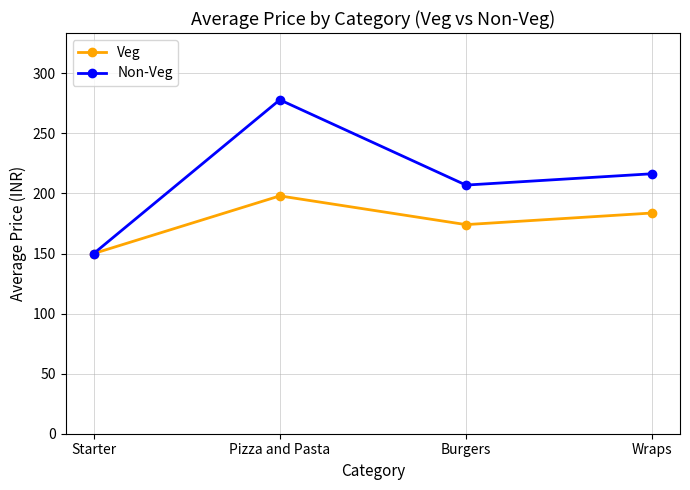

The value of Veg at Burgers is 174.1. True or false?

True